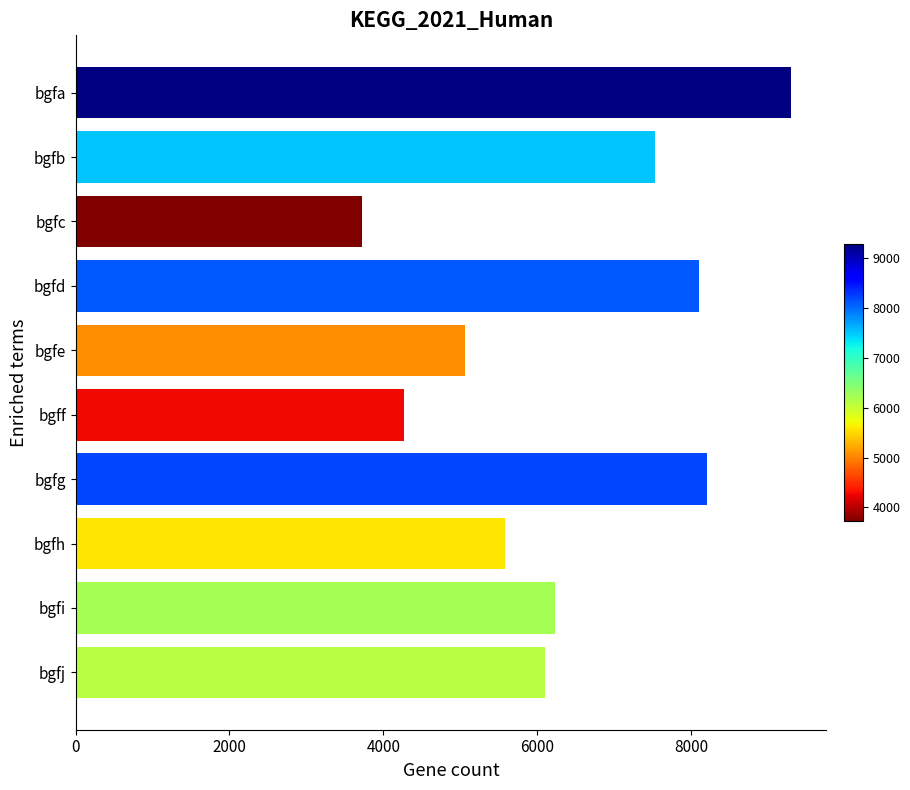

Reading bottom to top, what are all the values shown in this chart?

bgfj=6099	bgfi=6234	bgfh=5585	bgfg=8210	bgff=4275	bgfe=5067	bgfd=8100	bgfc=3719	bgfb=7531	bgfa=9296